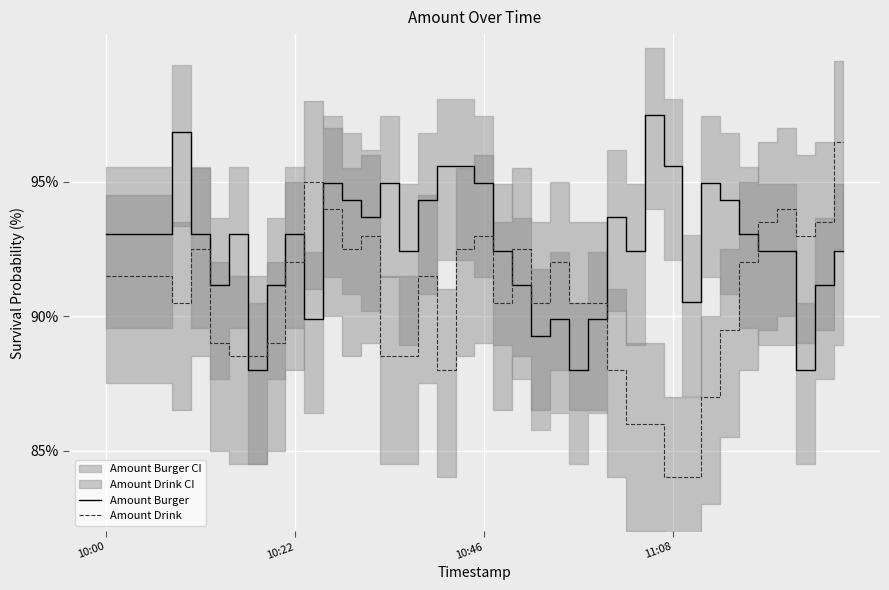

The value of Amount Drink at 8 is 0.9. True or false?

True